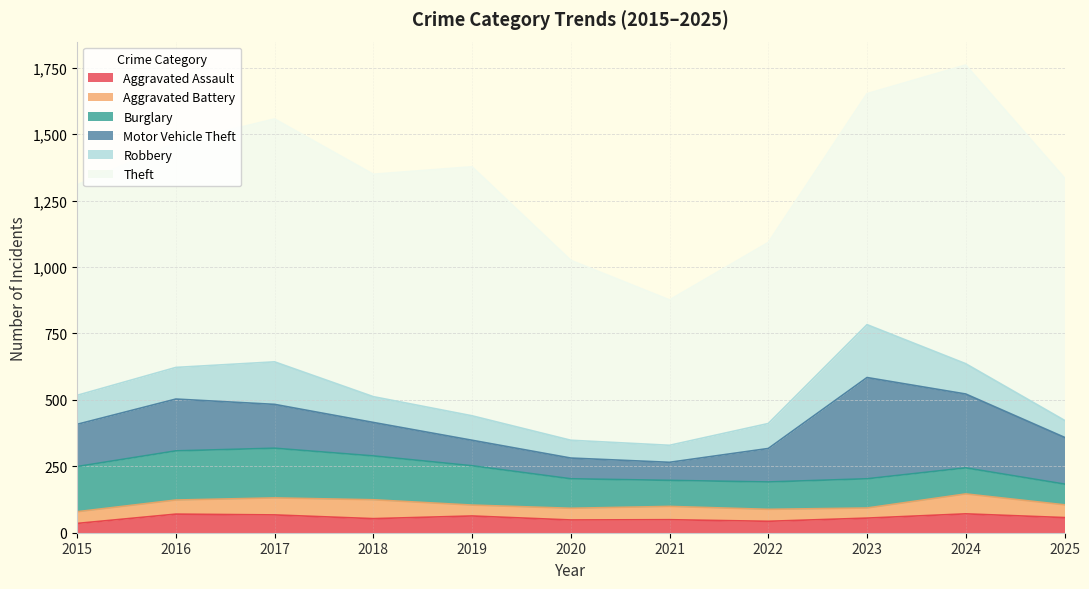

What is the approximate value of Robbery at 2023?

199